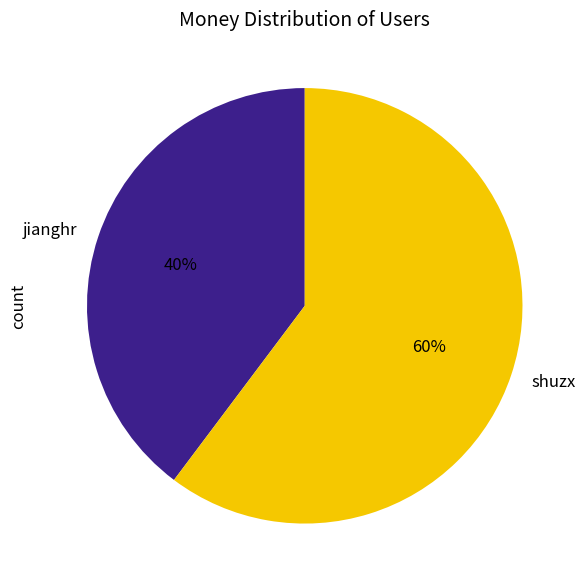

Between shuzx and jianghr, which is larger?

shuzx